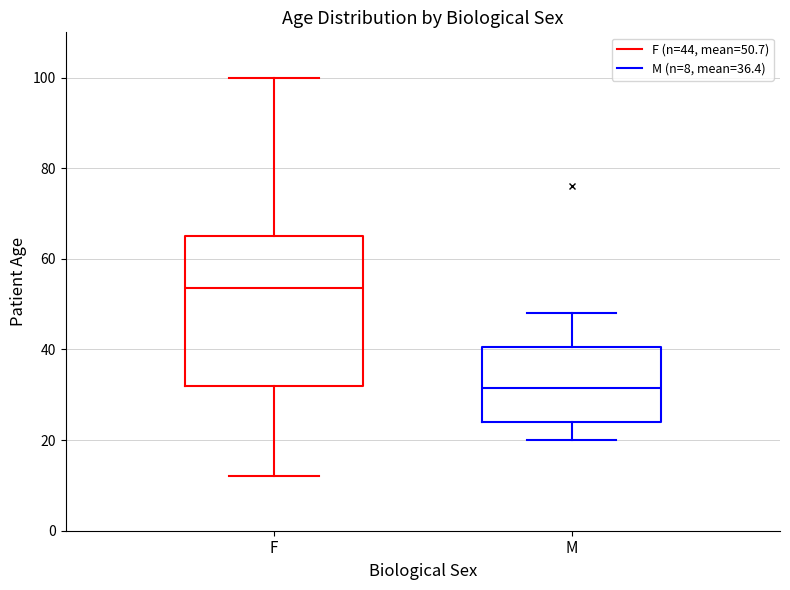

Reading left to right, read every box against the y-axis: the position of its median line, the range the box covers, and the ends of its whiskers. The values are not printed on the chart, so give them approximately, as read against the axis.

F: median 54, box 32 to 66, whiskers 12 to 100
M: median 32, box 24 to 40, whiskers 20 to 48